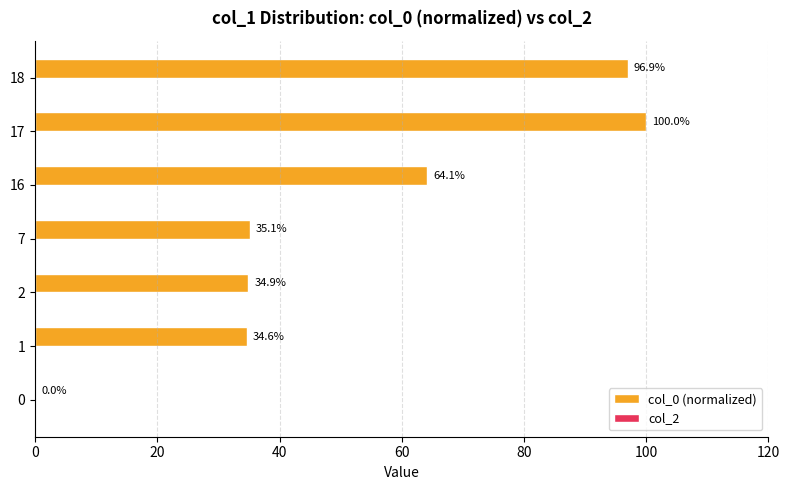

What is the greatest value displayed?

100.0